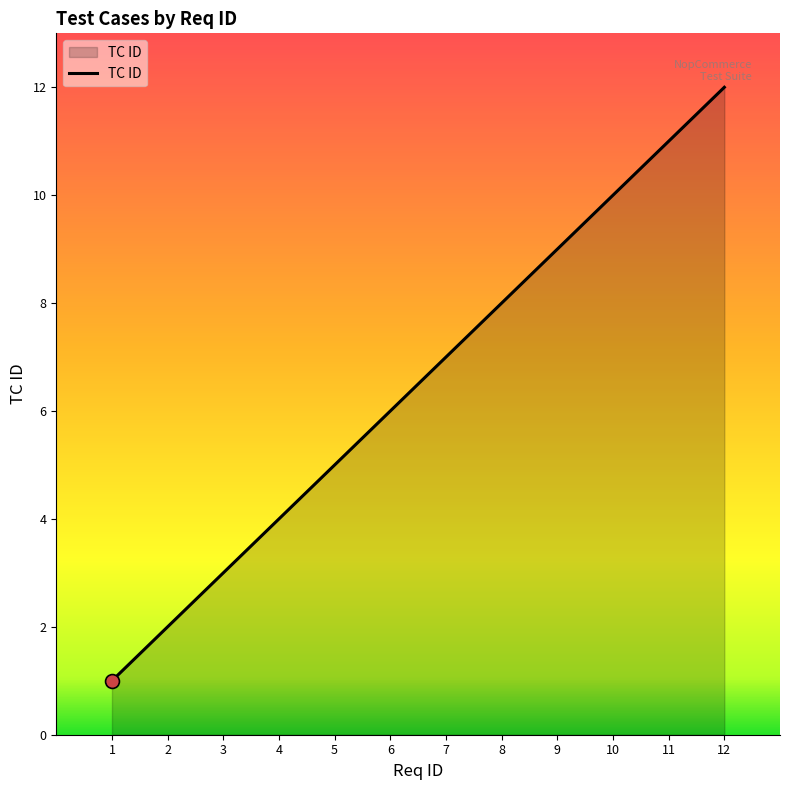

What is the change in value from 9 to 12?

+3